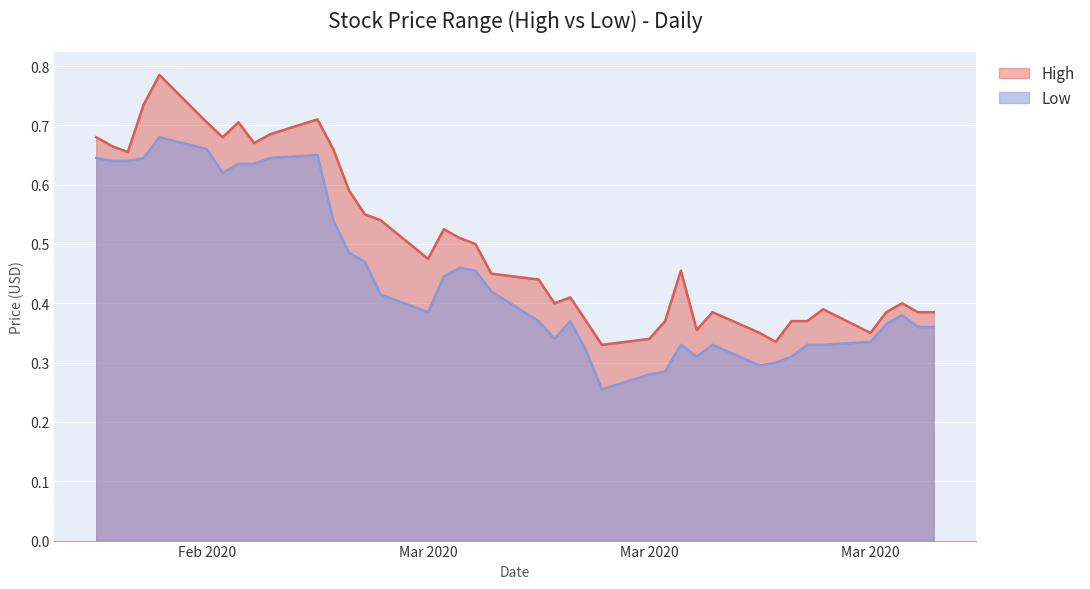

How many lines are shown in the chart?

2